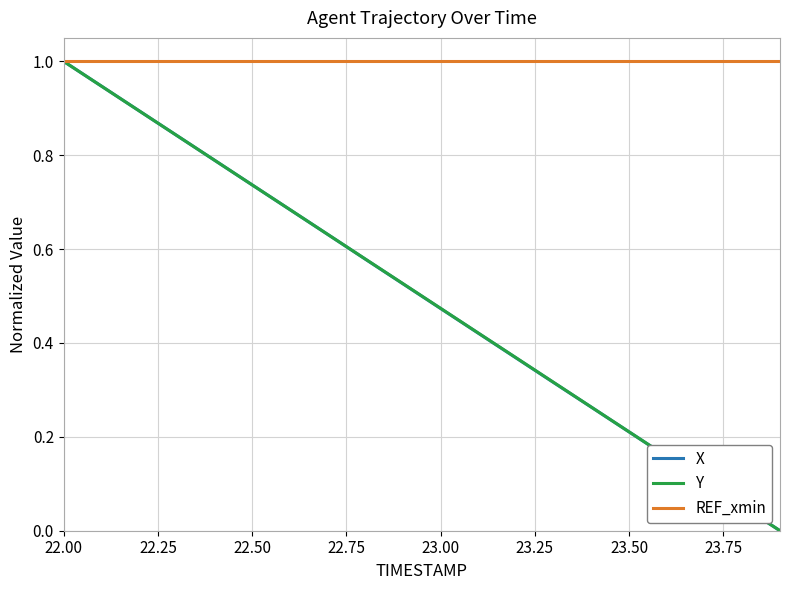

How many lines are shown in the chart?

3